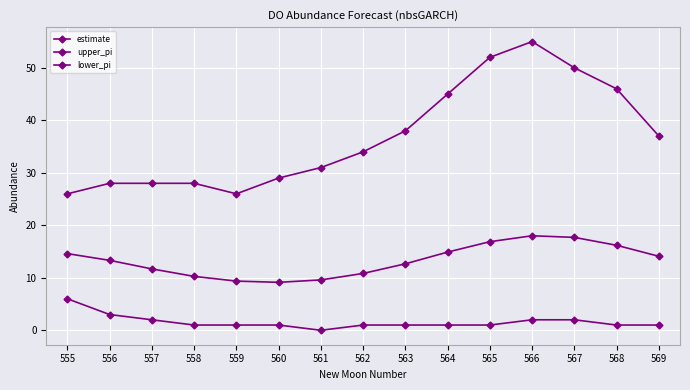

Is this an area chart (filled region under the line)?

No